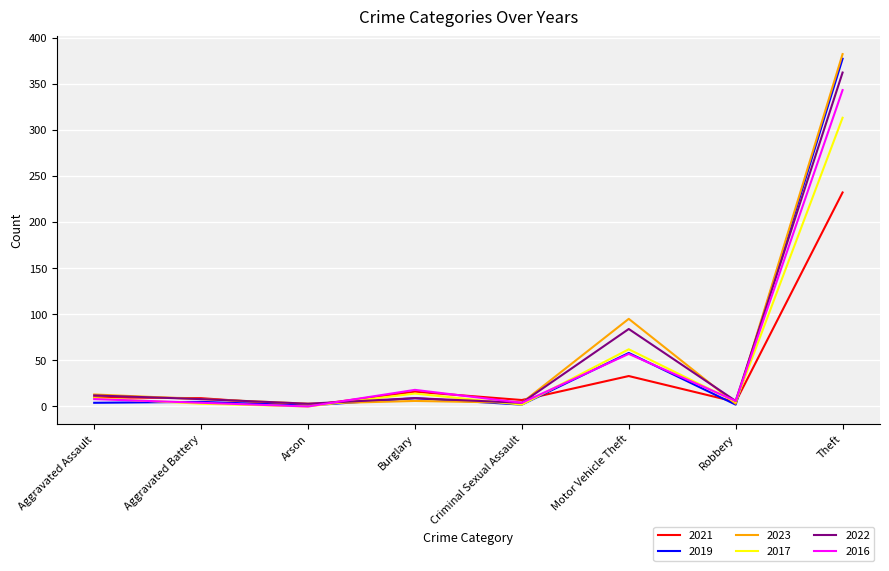

Is the value of 2022 at Robbery greater than the value of 2021 at Motor Vehicle Theft?

No